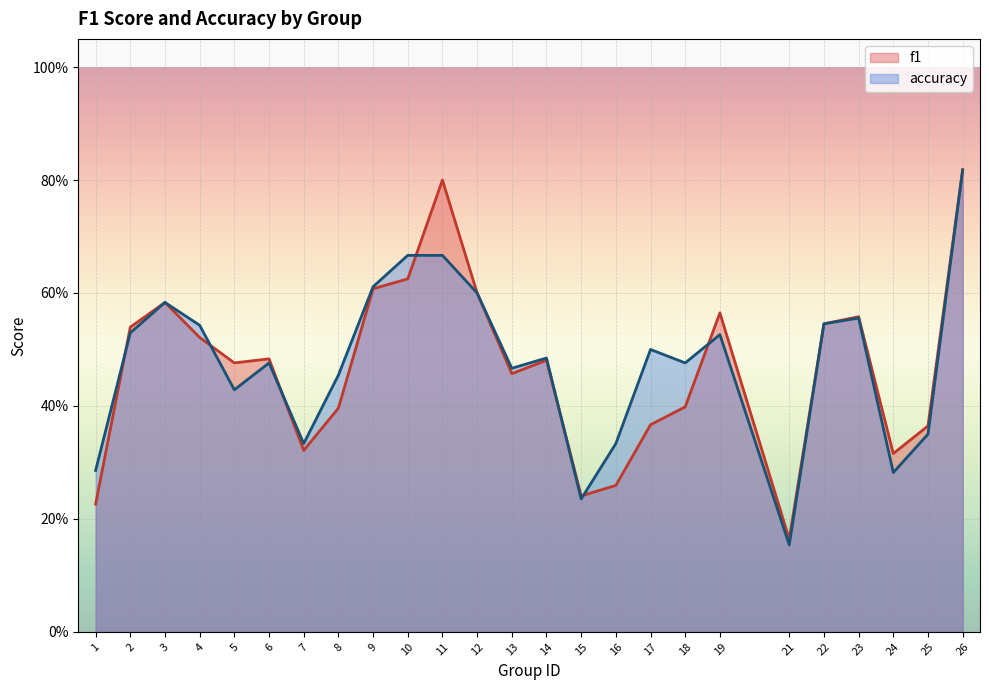

What is the smallest value displayed?

0.2